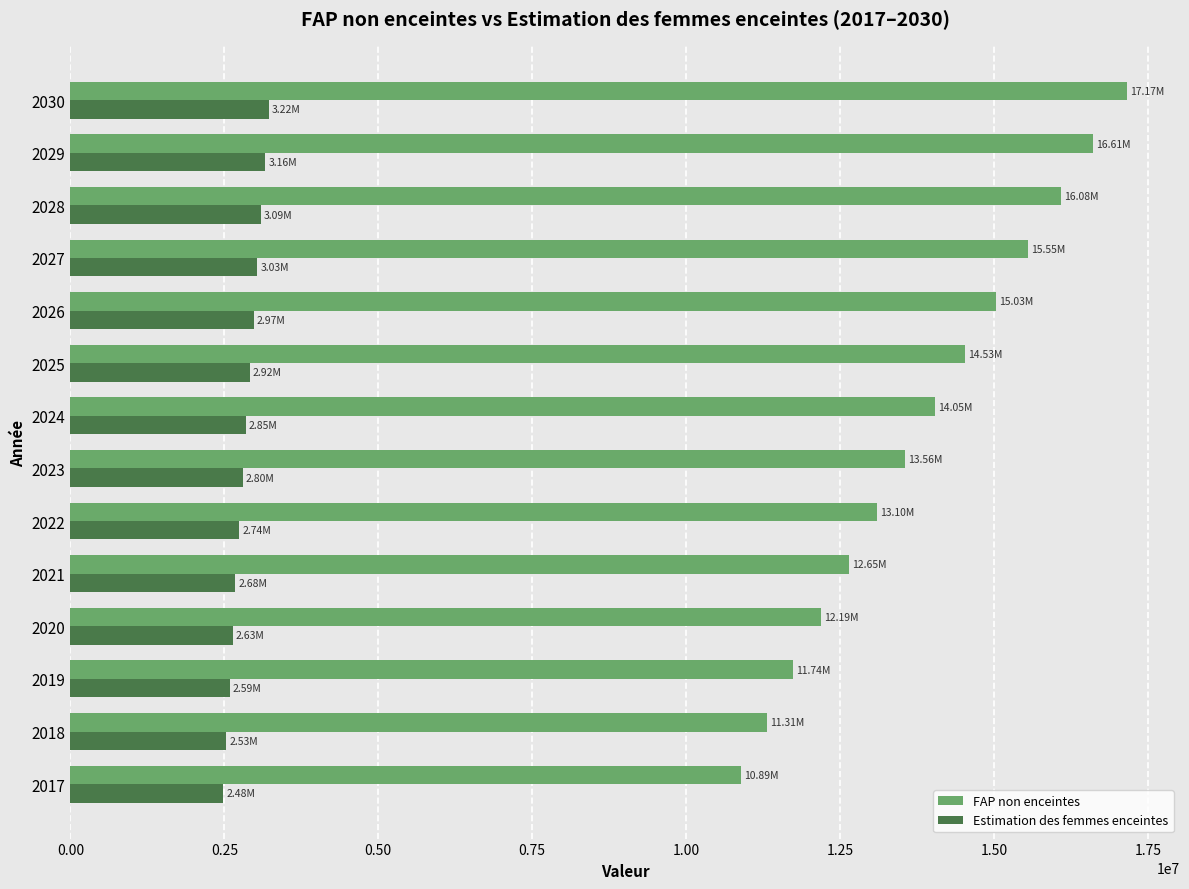

What is the difference between the highest and lowest values at 2022?

10359108.4